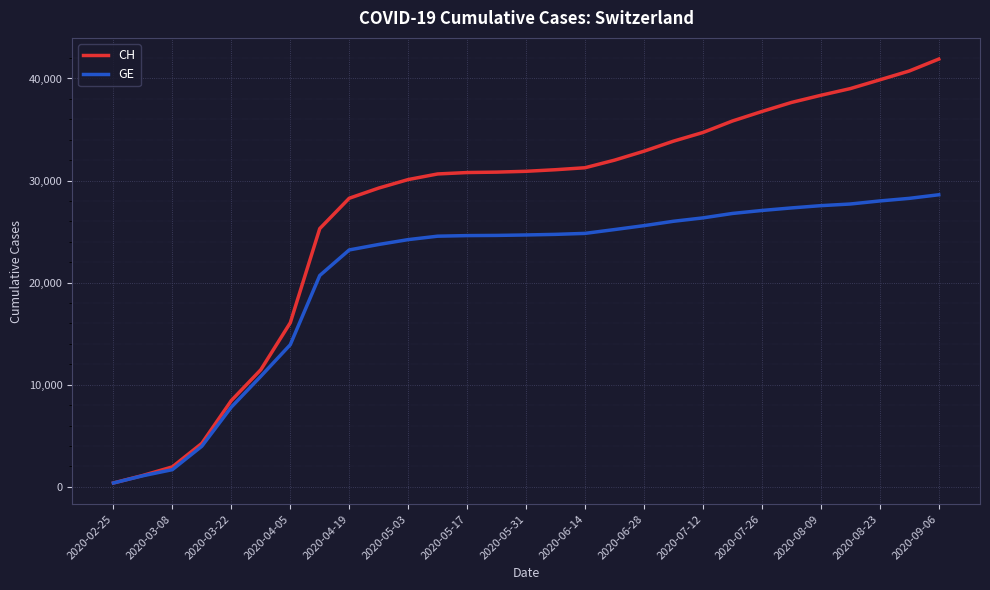

What is the maximum value for GE?

28609